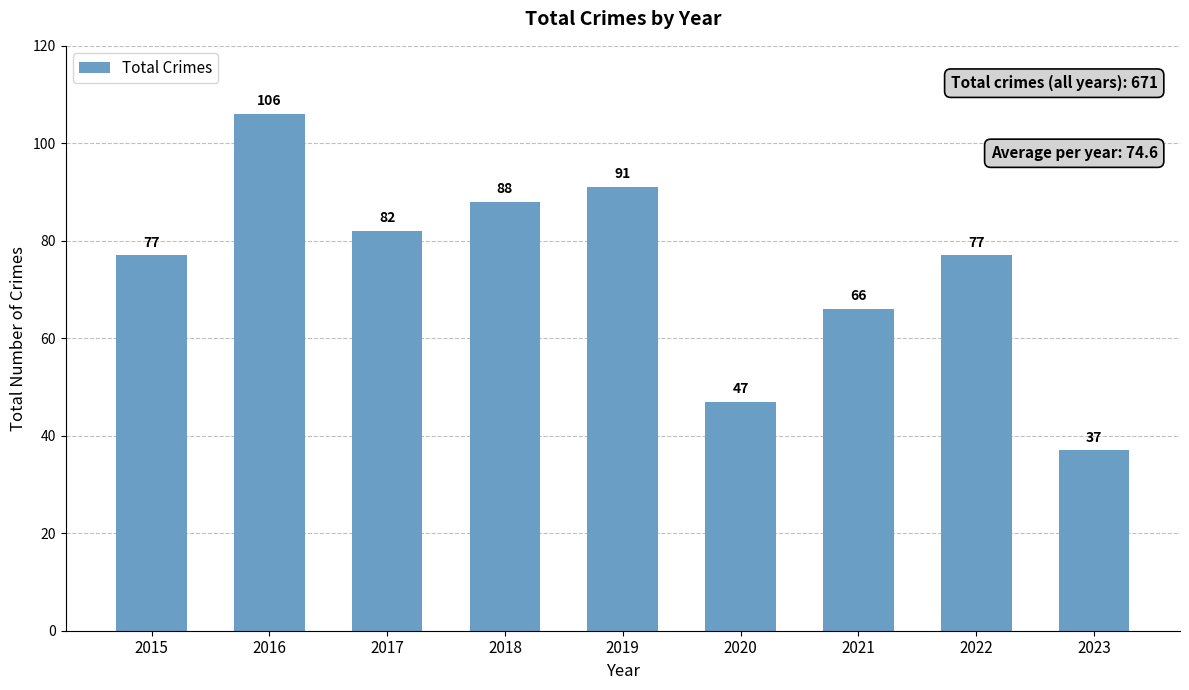

What is the average value?

75